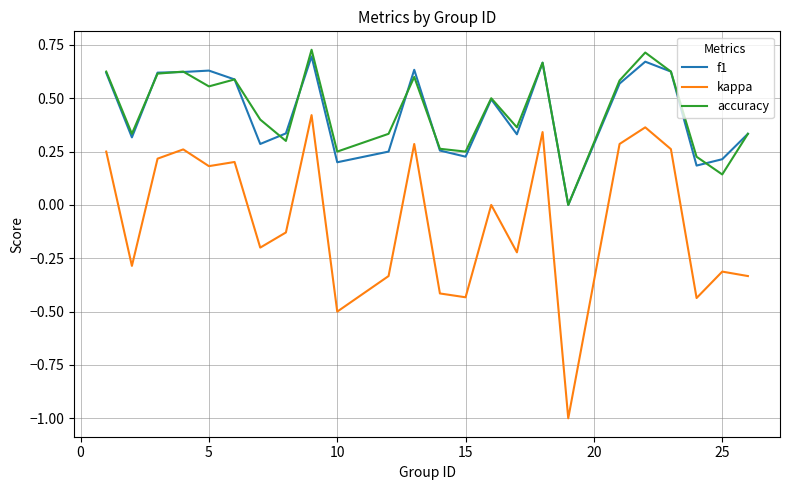

What is the smallest value displayed?

-1.0